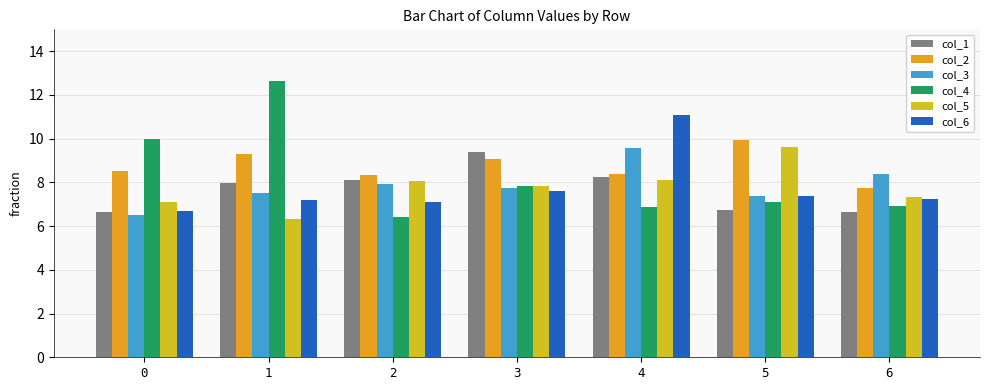

What is the spread (max minus min) of values at 6?

1.7